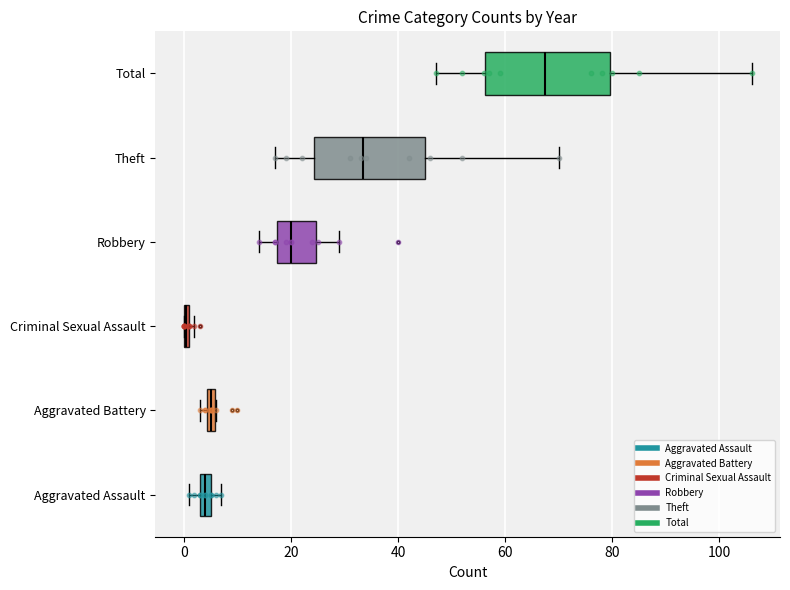

Which series has the widest spread of Y values?

Aggravated Assault